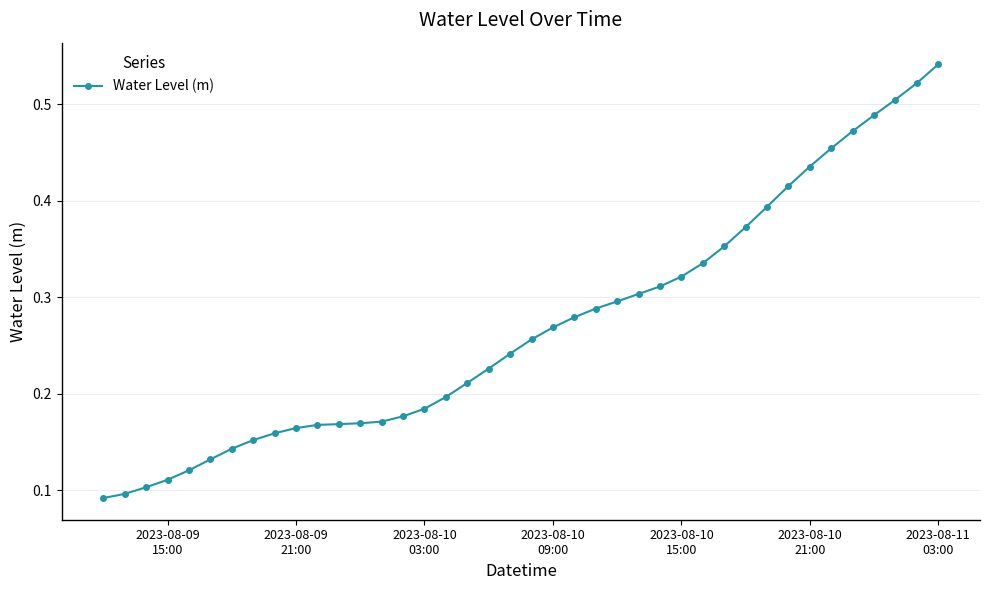

What is the sum of all values?

10.8